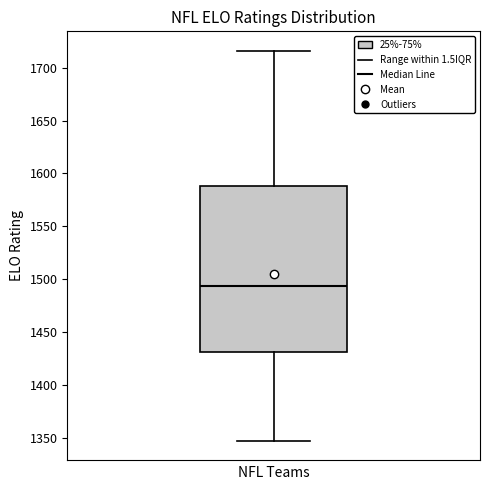

Transcribe this box plot: give where the median line is, the range the box spans, and where the two whiskers end, as read against the y-axis. The values are not printed on the chart, so give them approximately, as read against the axis.

median 1495, box 1430 to 1590, whiskers 1345 to 1715